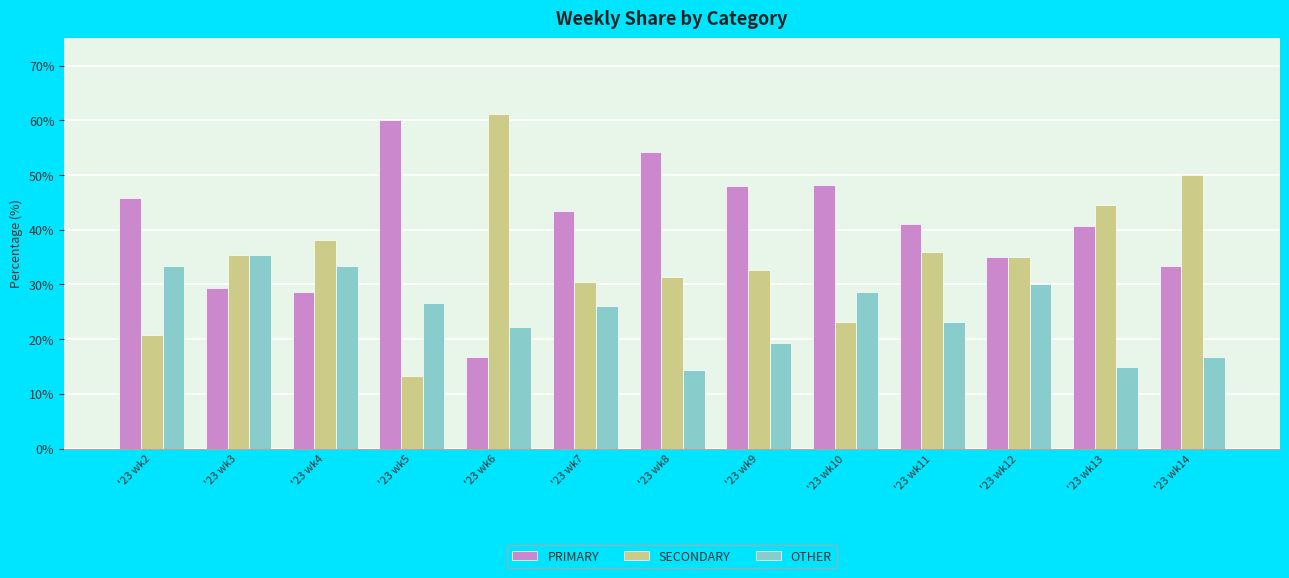

How many bars are there in each group?

3